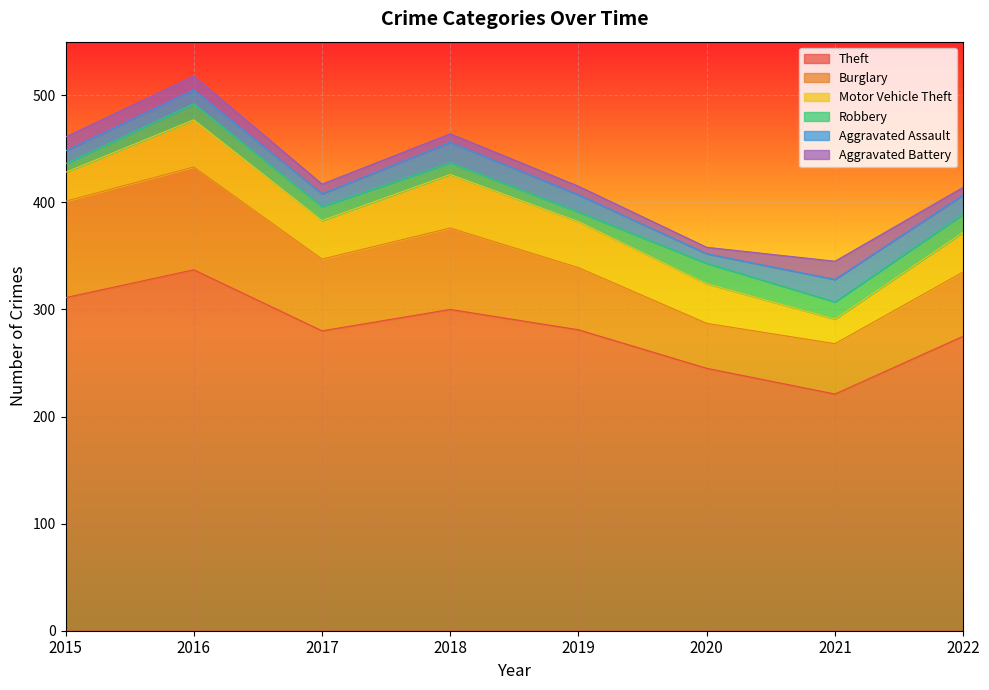

How many data points in Robbery are above 15?

3